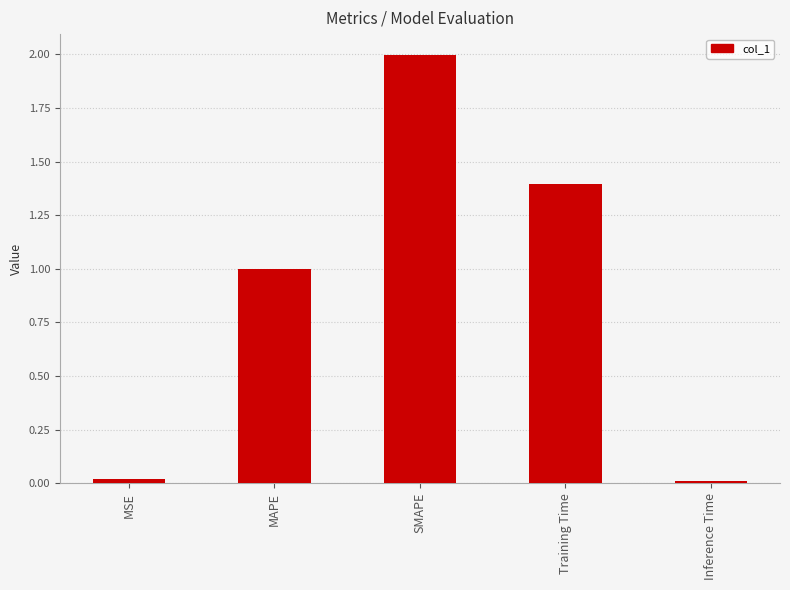

At which category does the chart reach its peak across all series?

SMAPE